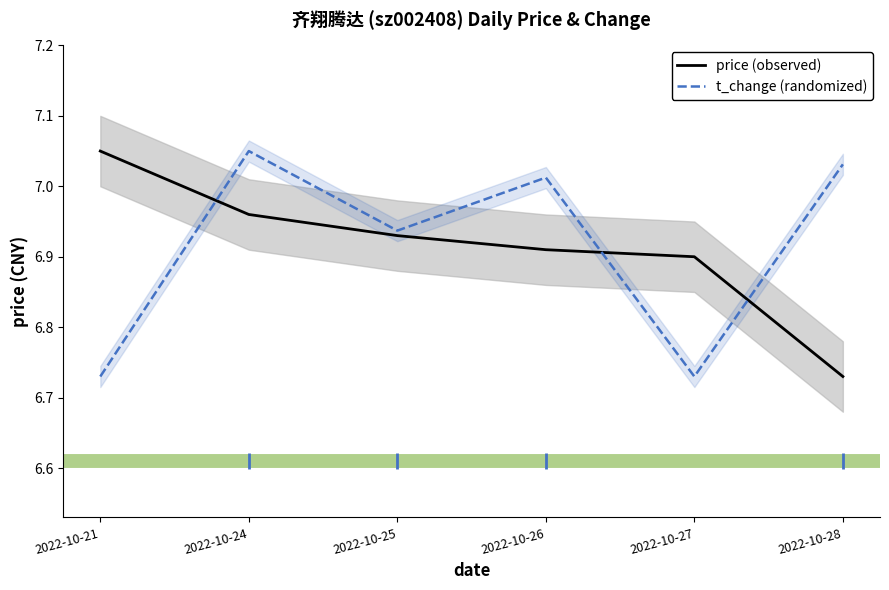

What is the difference between the highest and lowest values at 2022-10-24?

0.1